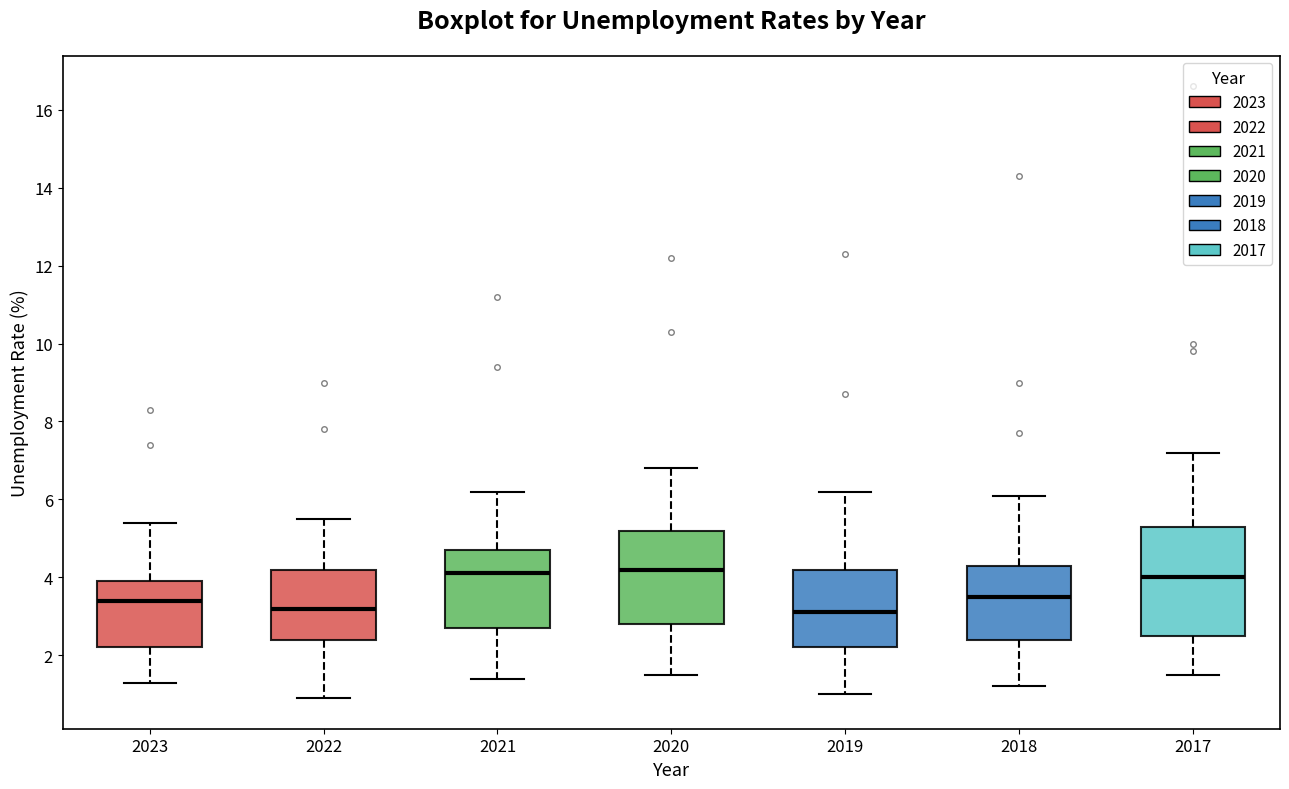

Reading left to right, transcribe this box plot: for each box, give where its median line is, the range the box spans, and where its two whiskers end, as read against the y-axis. The values are not printed on the chart, so give them approximately, as read against the axis.

2023: median 3.4, box 2.2 to 4.0, whiskers 1.4 to 5.4
2022: median 3.2, box 2.4 to 4.2, whiskers 1.0 to 5.6
2021: median 4.2, box 2.8 to 4.8, whiskers 1.4 to 6.2
2020: median 4.2, box 2.8 to 5.2, whiskers 1.6 to 6.8
2019: median 3.2, box 2.2 to 4.2, whiskers 1.0 to 6.2
2018: median 3.6, box 2.4 to 4.4, whiskers 1.2 to 6.2
2017: median 4.0, box 2.6 to 5.4, whiskers 1.6 to 7.2